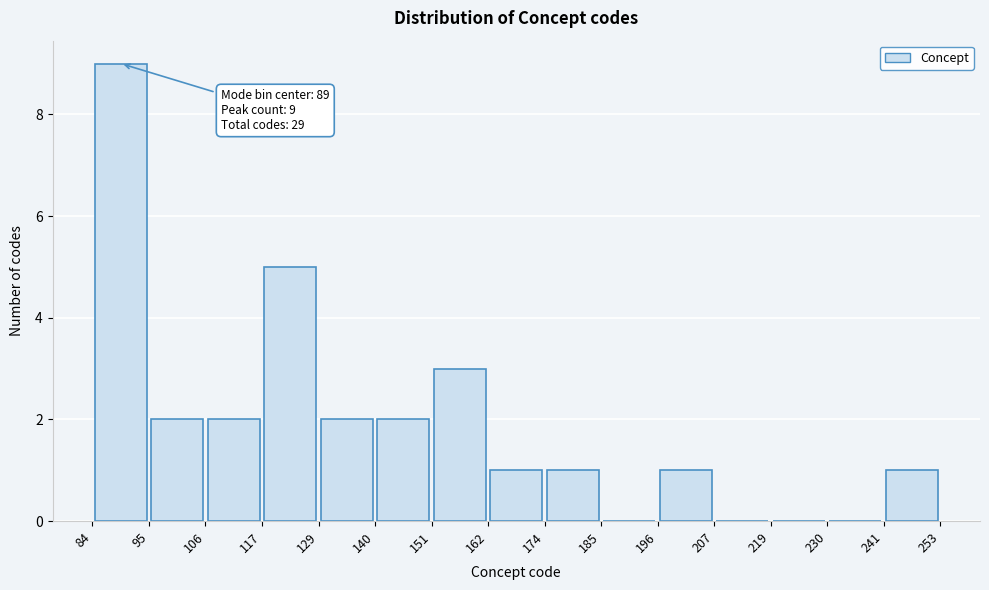

Which range on the x-axis has the tallest bar?

84 to 95